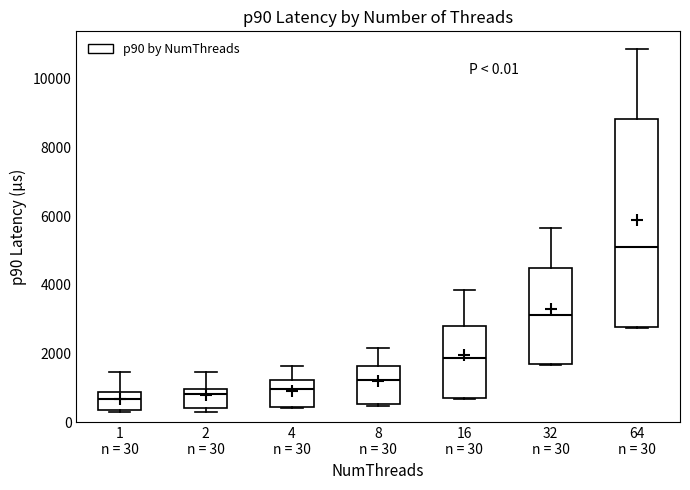

Which box's median line is the highest?

64 n = 30